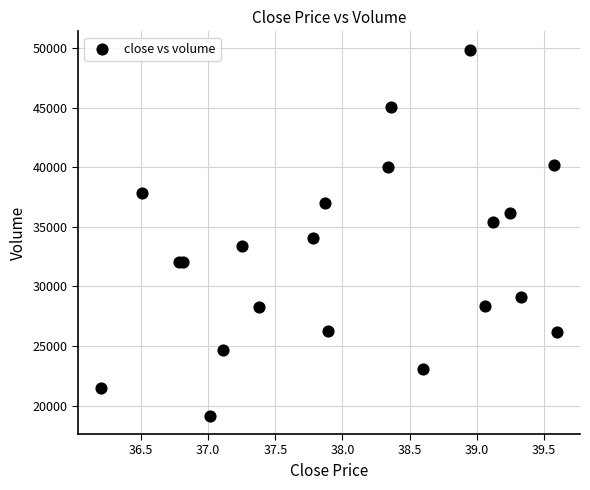

What Y value in the scatter plot is closest to 34511?

34060.5